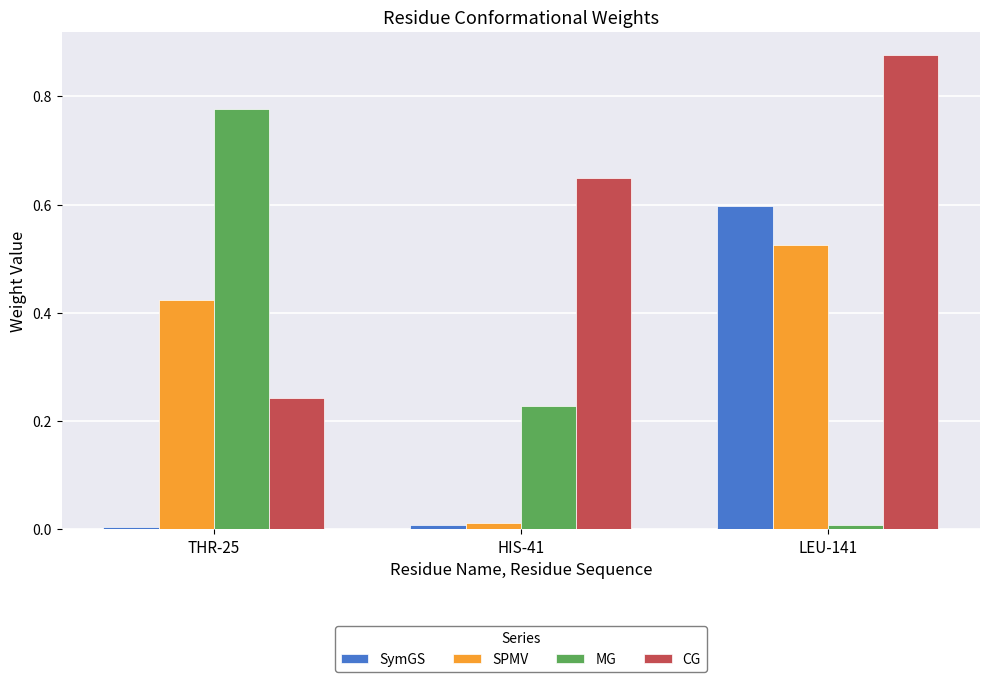

Between THR-25 and LEU-141, which series saw the biggest shift?

MG